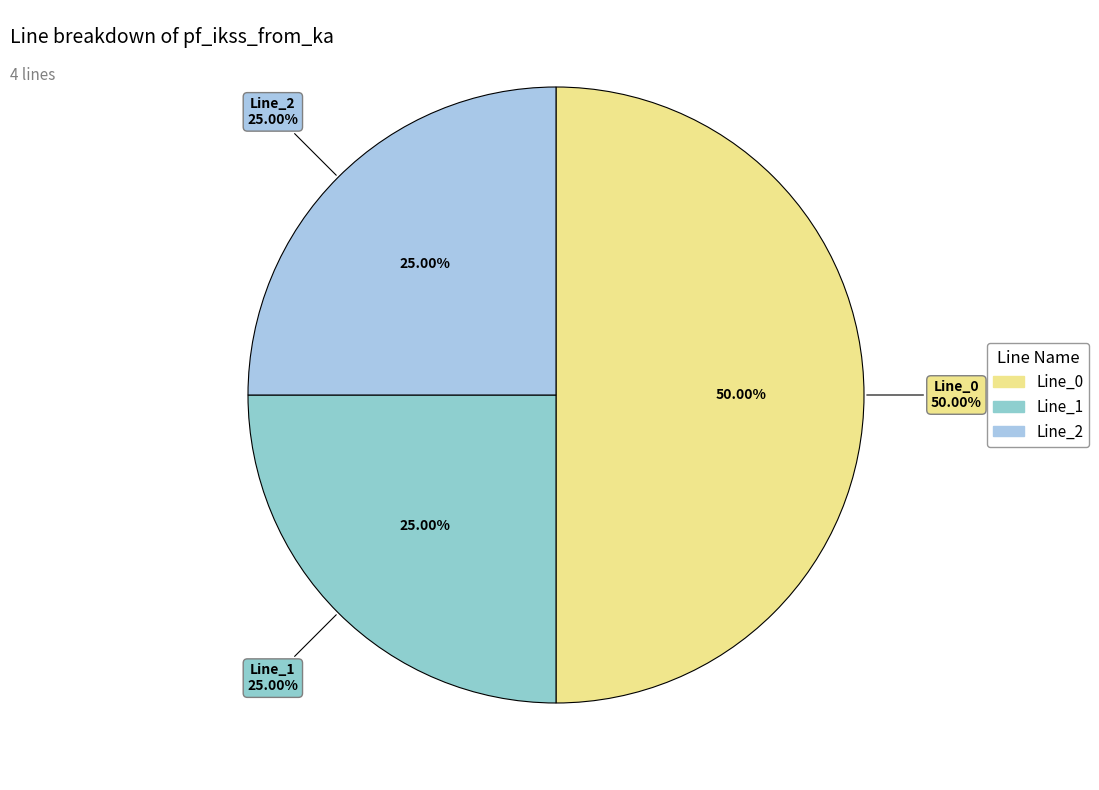

Is it true that Line_0 is 38% of the pie?

False